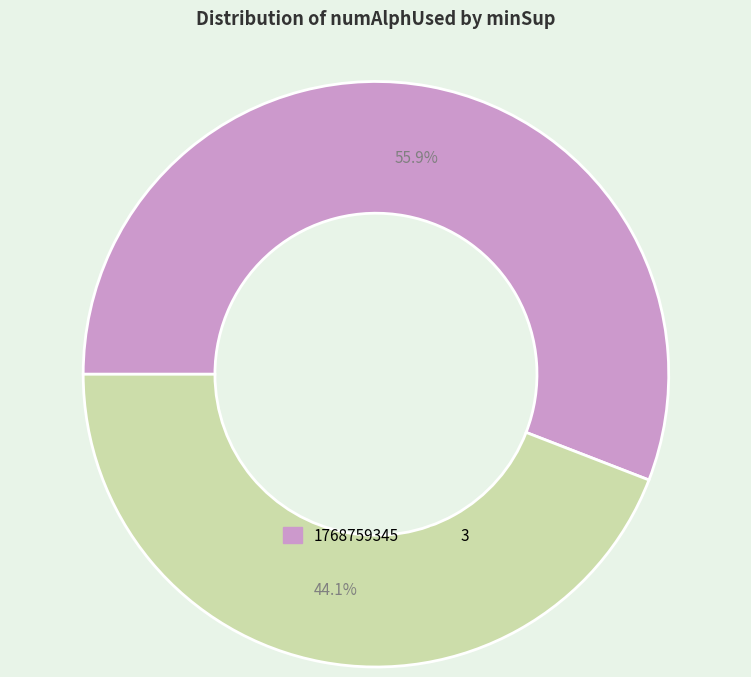

How many segments does this pie chart have?

2